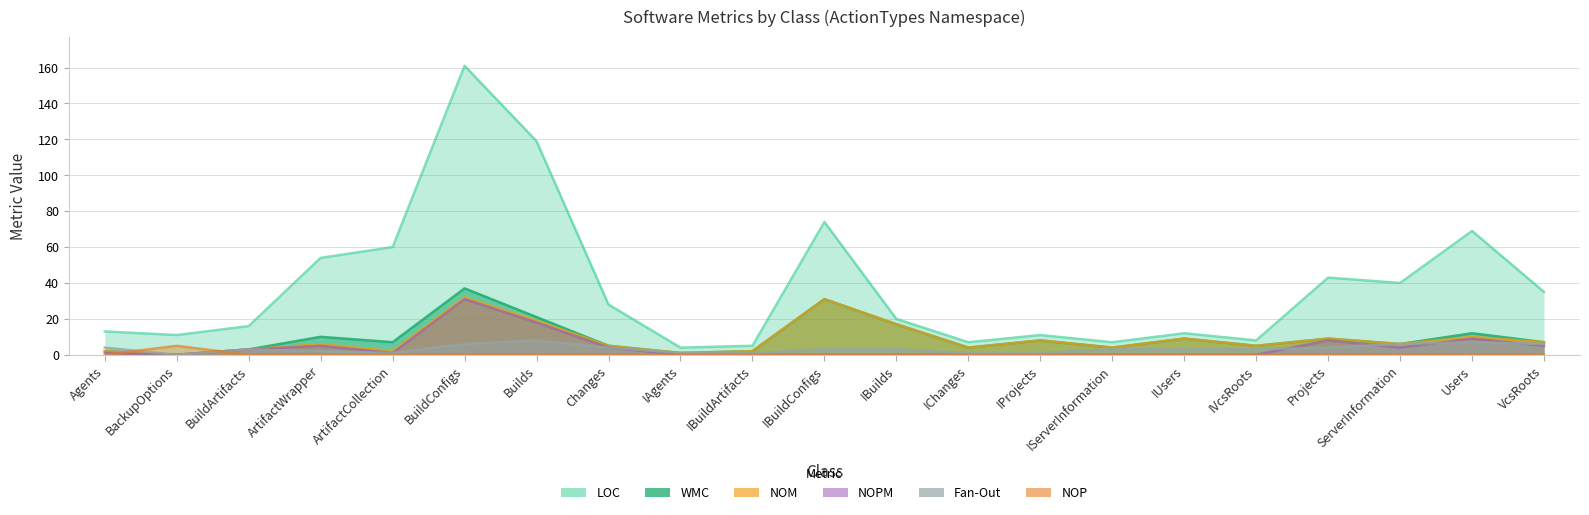

Which series has the widest spread of values?

LOC